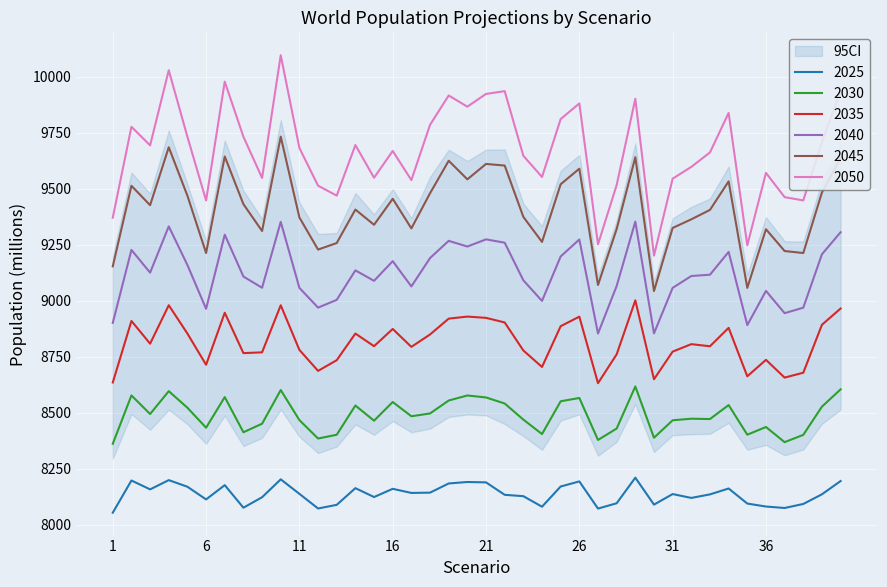

Read the 2025 value at 29.

8210.6